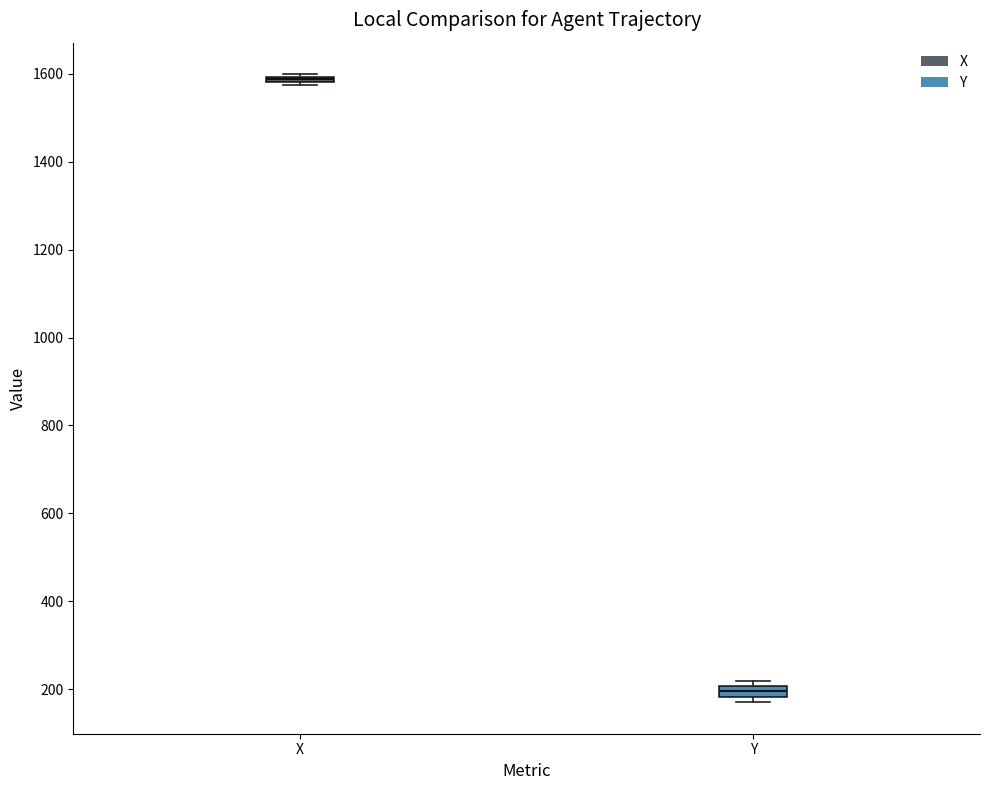

Where is the upper edge of the box for X on the y-axis? The values are not printed on the chart, so give them approximately, as read against the axis.

1600